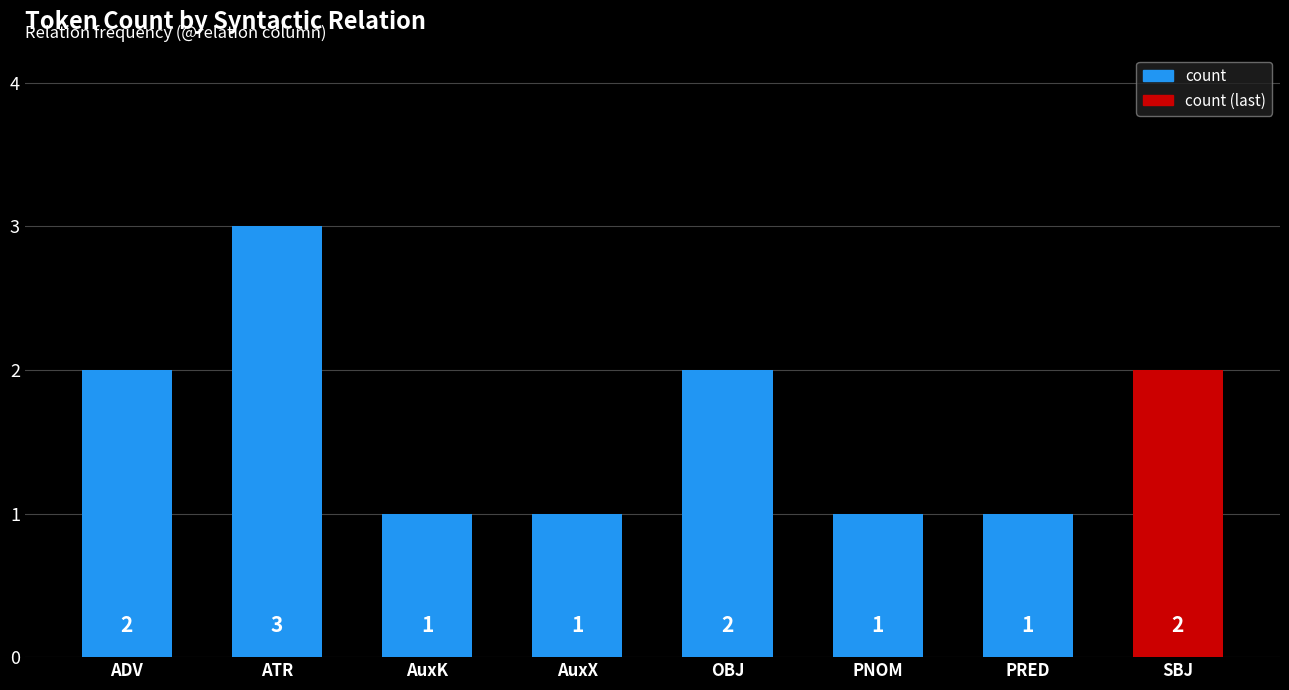

Count the number of data series in this chart.

1